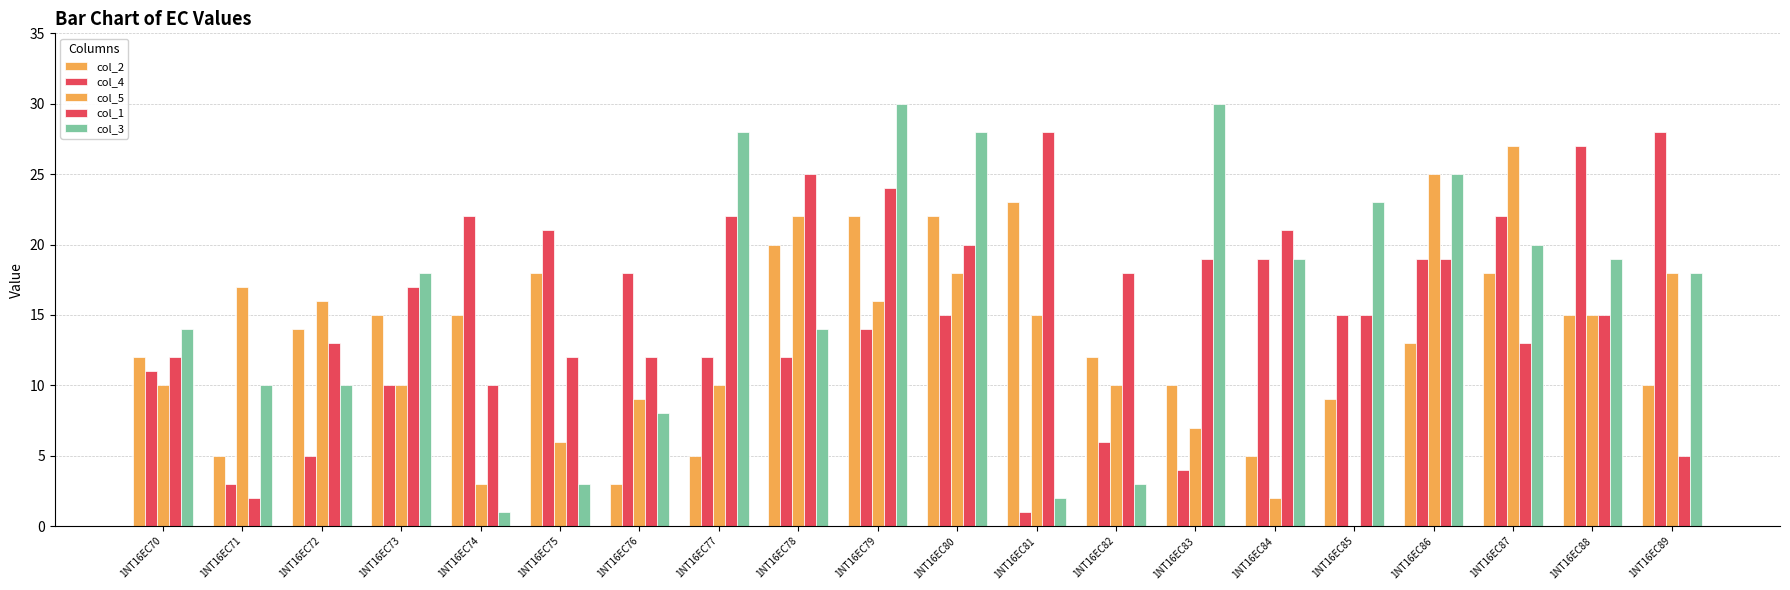

Count the number of categories in the chart.

20